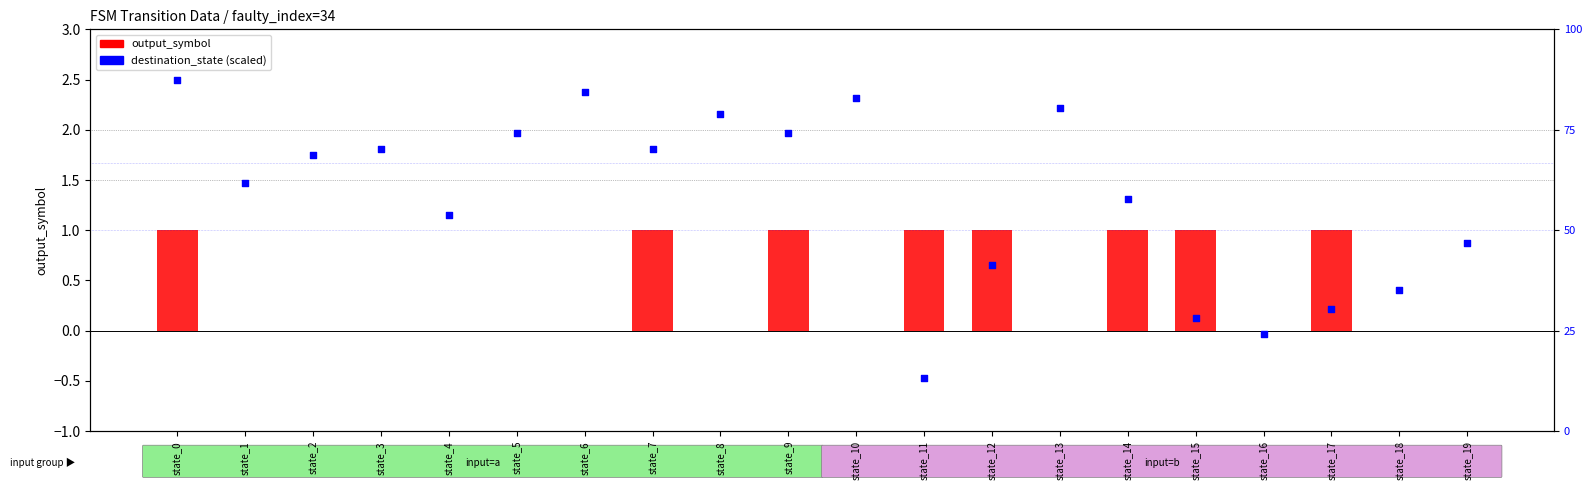

Which series reaches the minimum Y coordinate?

output_symbol